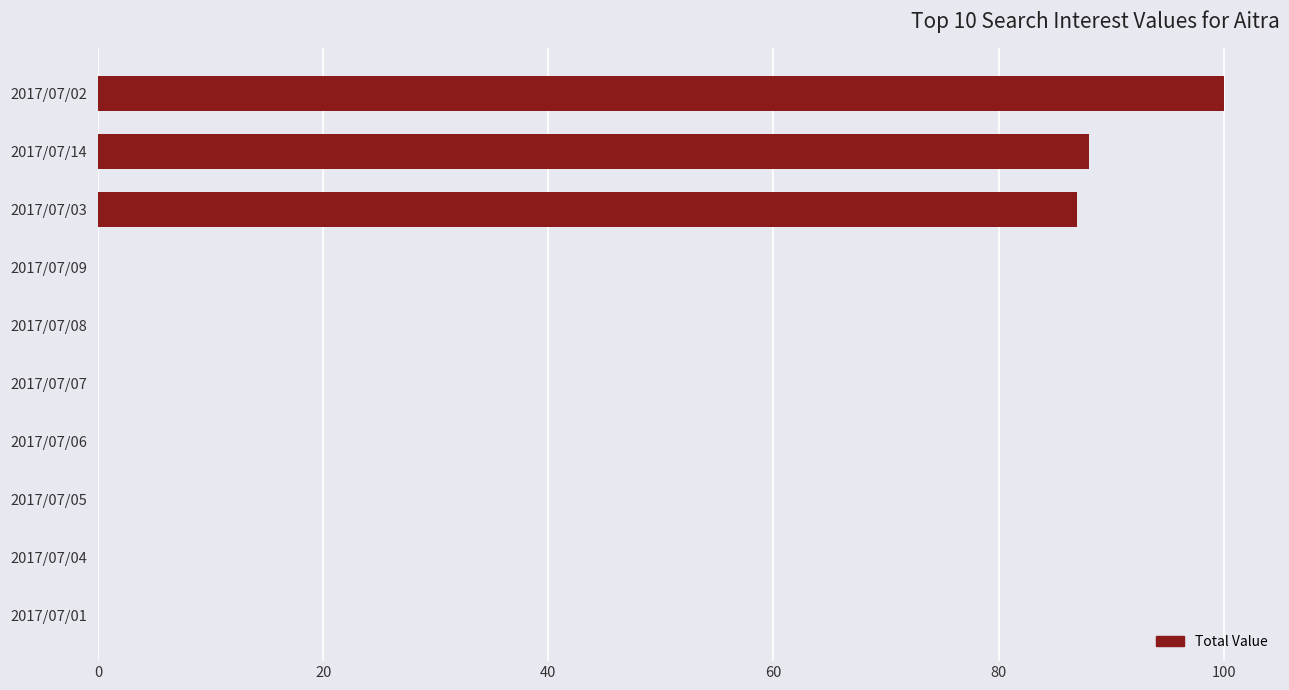

Where is the data nearest to the value 50?

2017/07/03